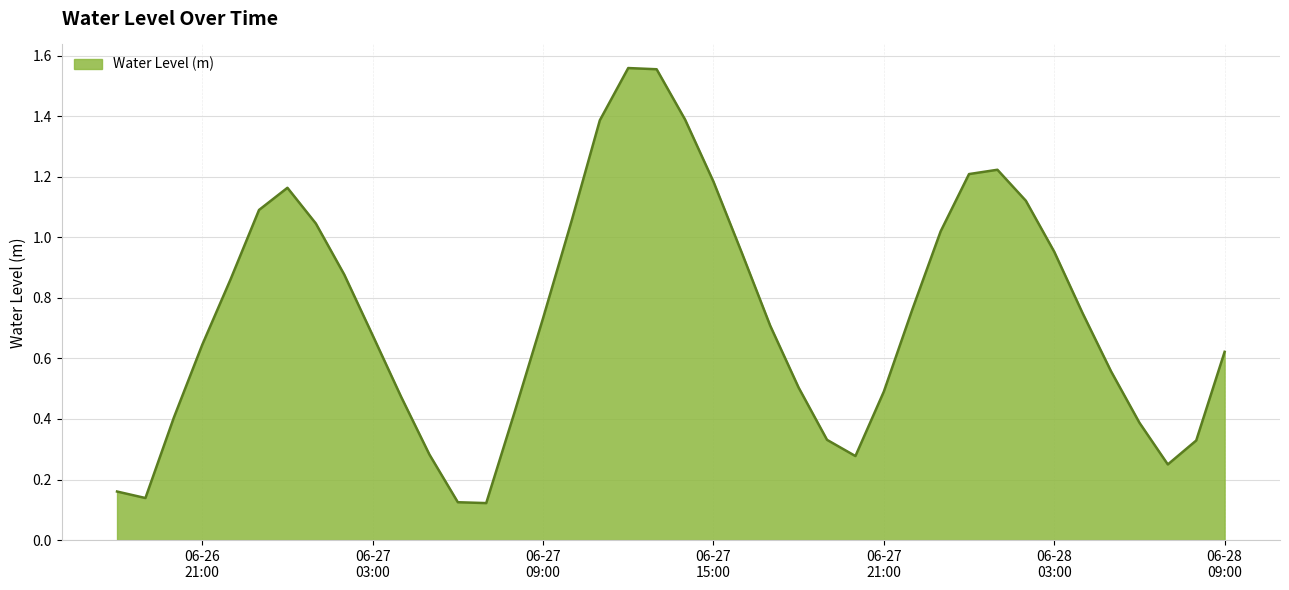

What is the sum of all values?

29.8